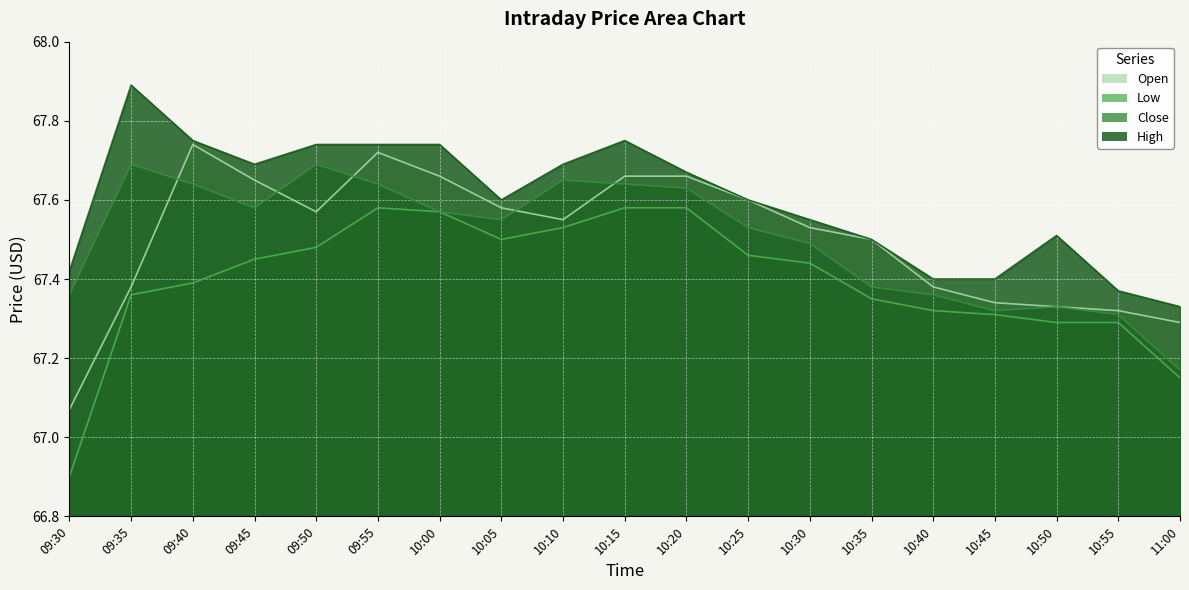

Where is the first local minimum for Low?

10:05